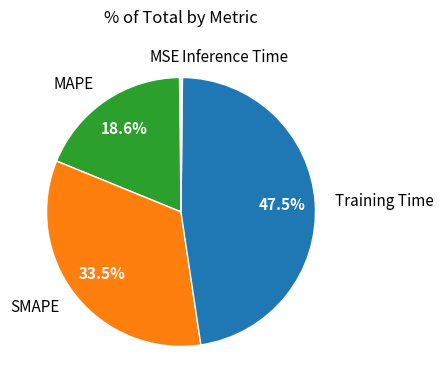

Between SMAPE and Training Time, which is larger?

Training Time